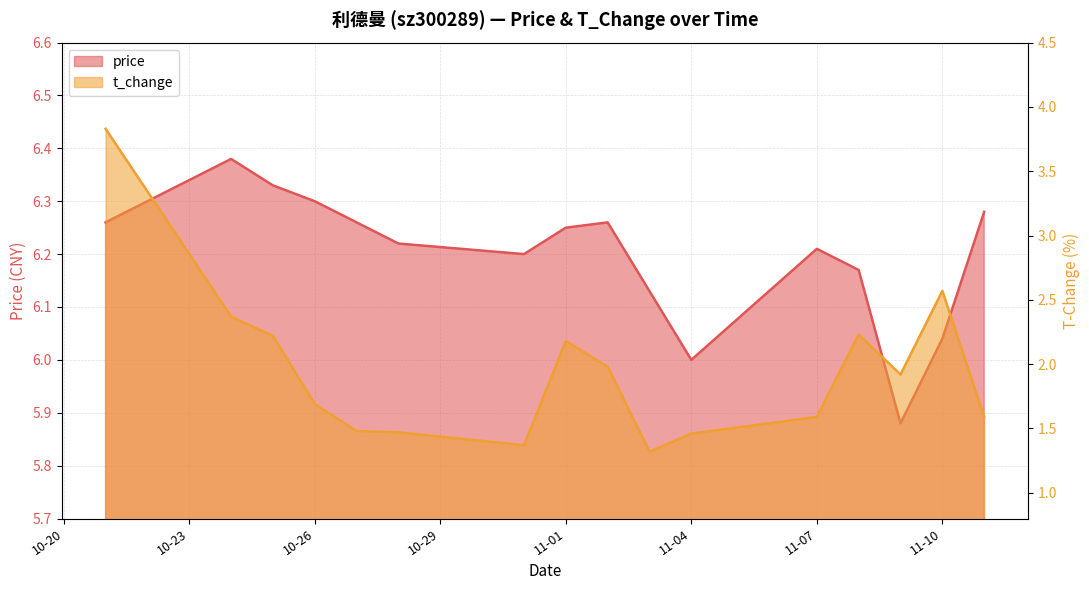

At which category is the sum across all series the highest?

2022-10-21